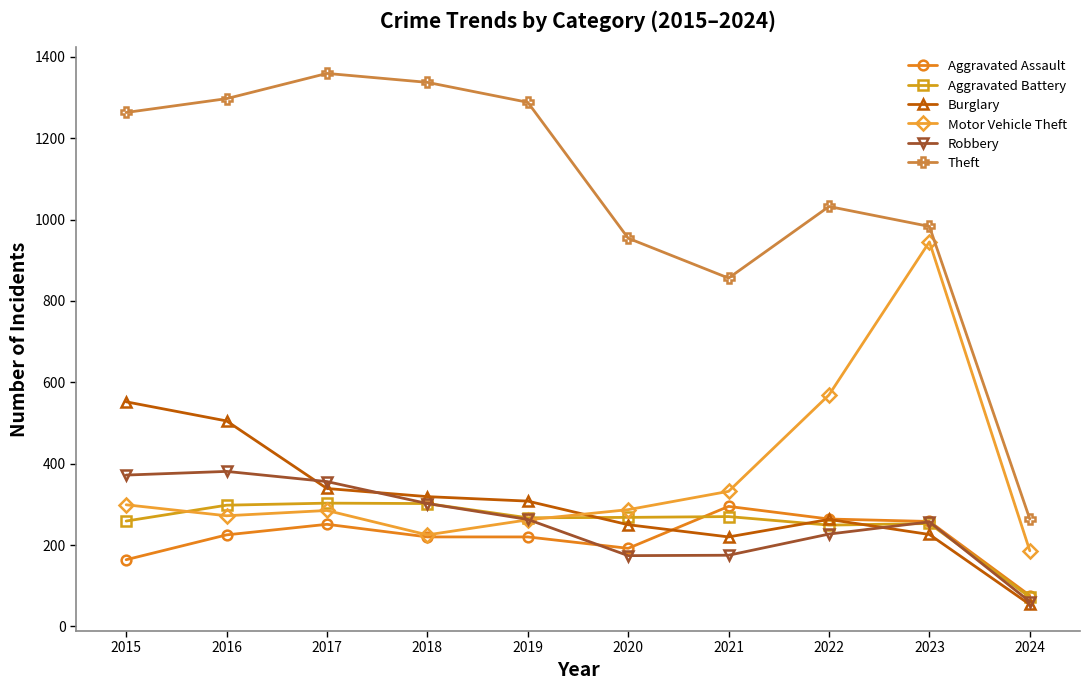

At which category does the chart reach its minimum across all series?

2024